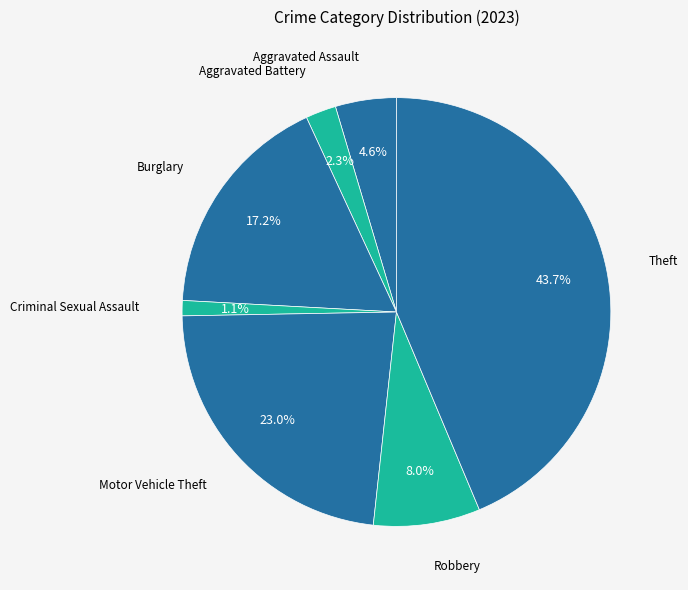

How many slices are in this pie chart?

7